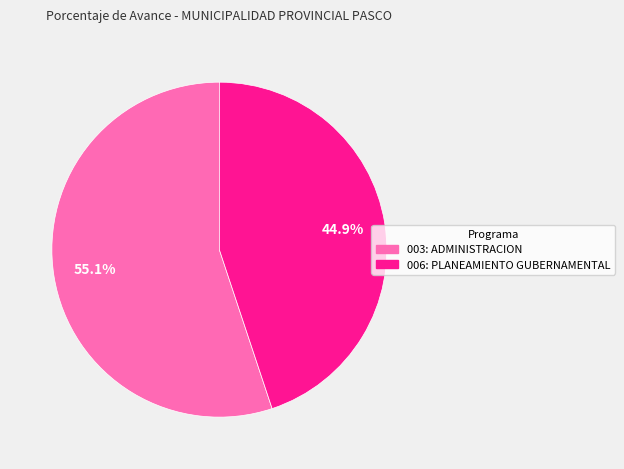

Does 006: PLANEAMIENTO GUBERNAMENTAL account for over 50% of the chart?

No